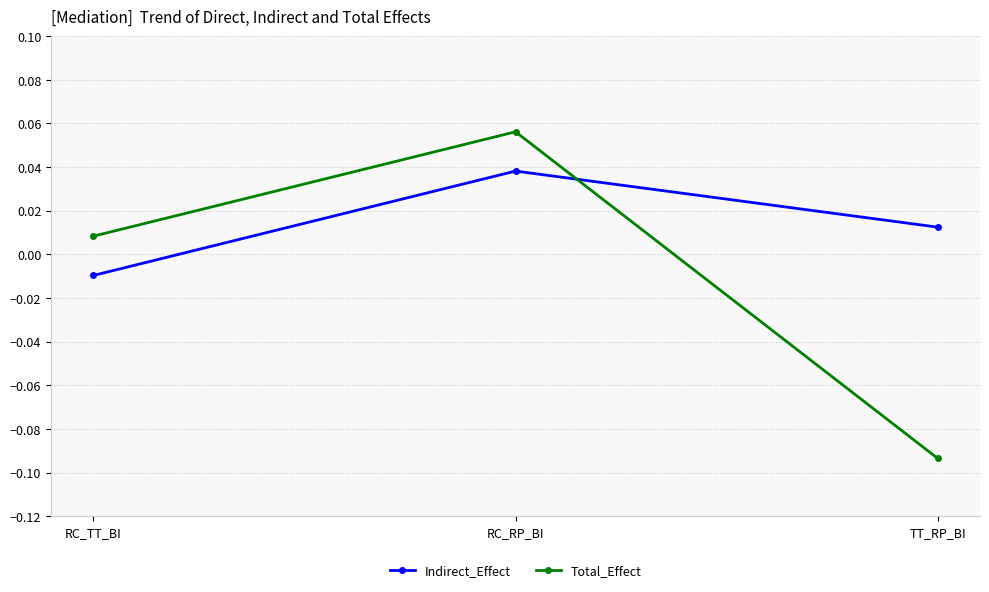

What position from the right is TT_RP_BI?

1